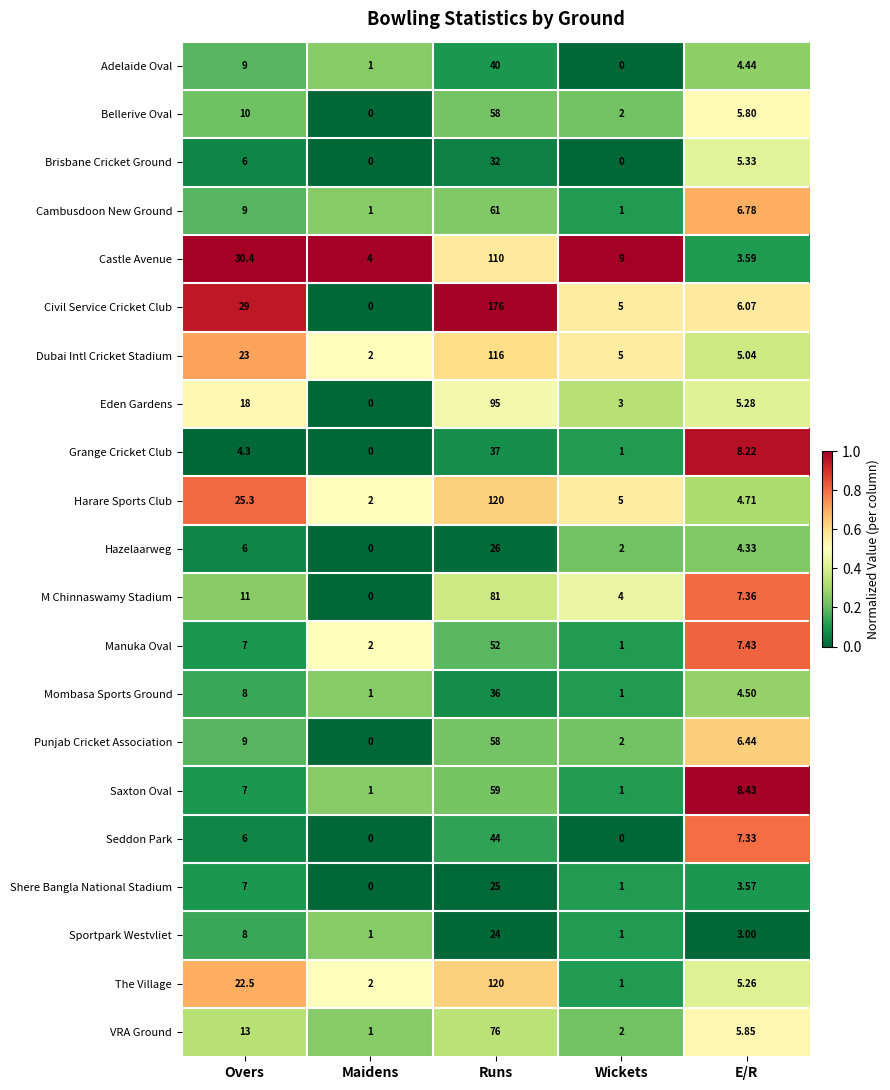

Which series has the widest spread of values?

Civil Service Cricket Club